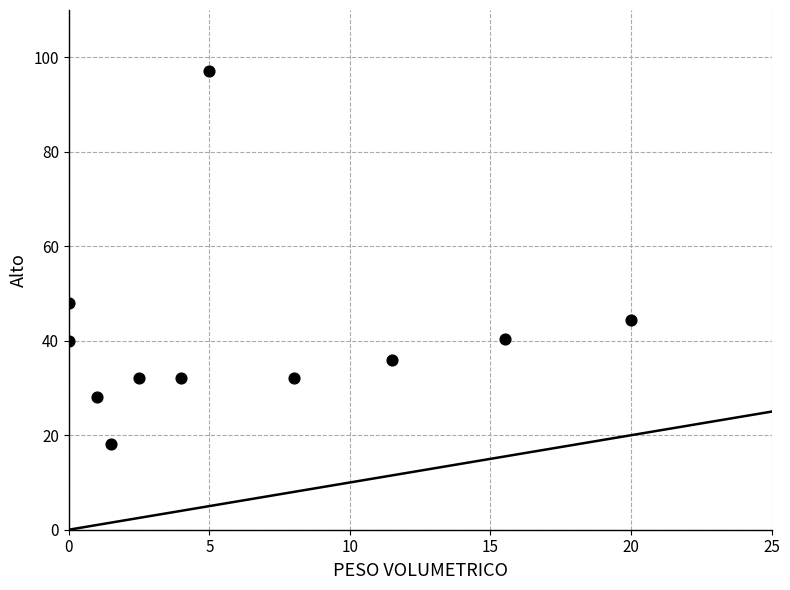

What is the average Y value?

40.8